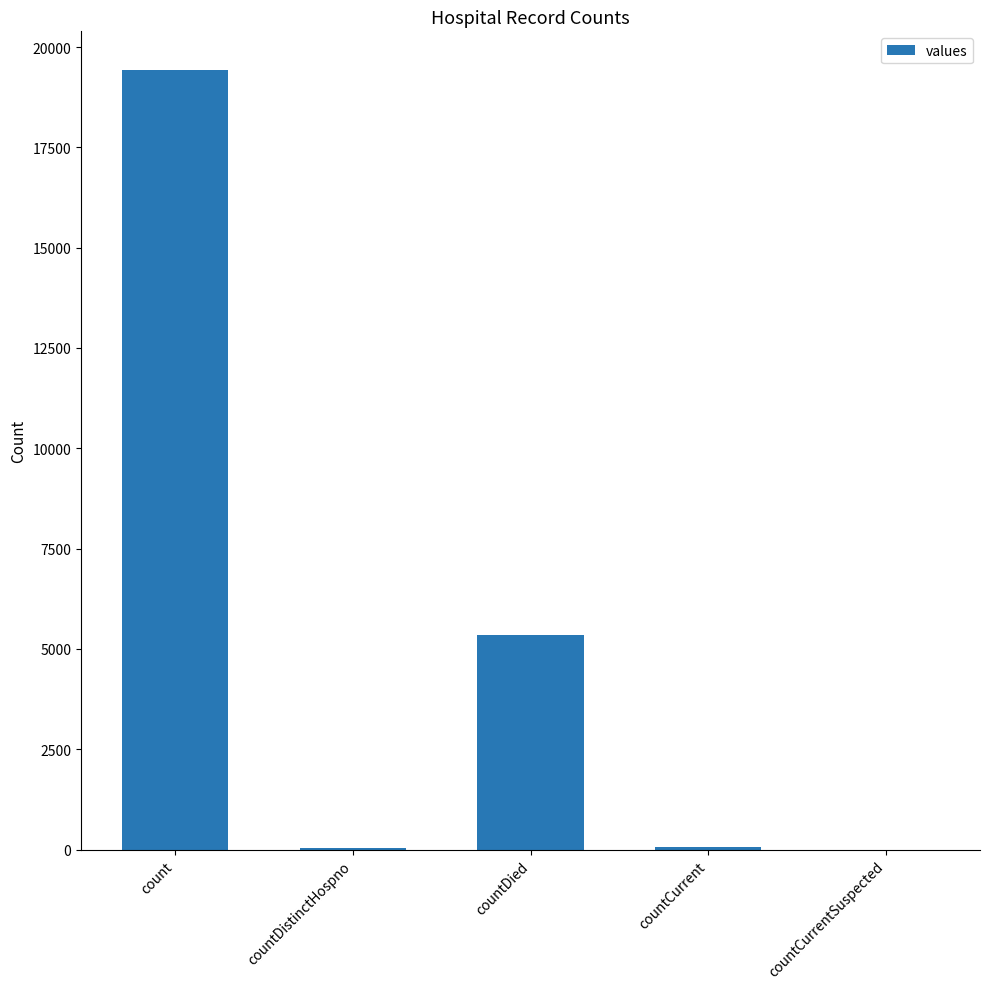

Where is the data nearest to the value 9710?

countDied